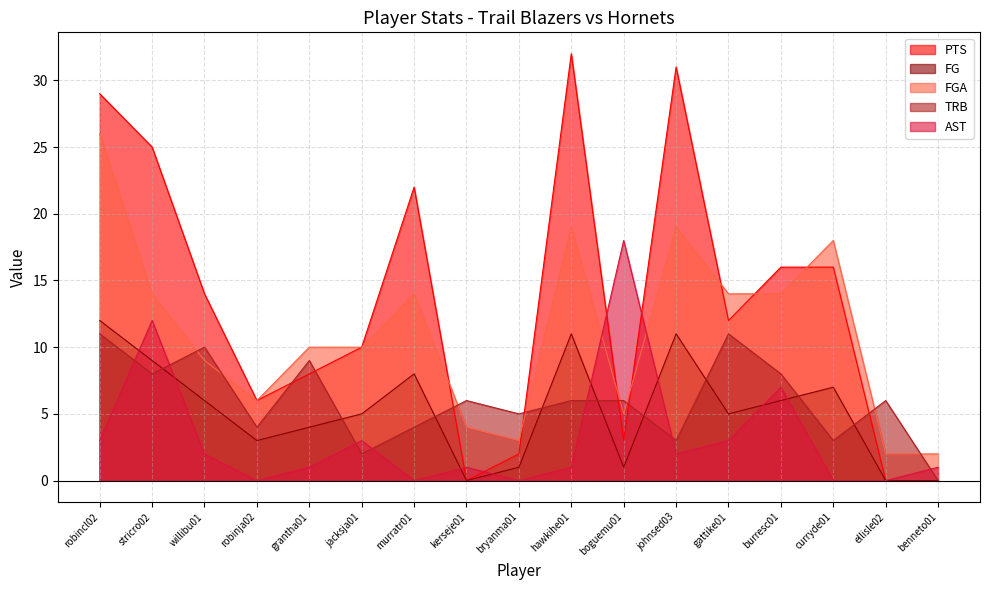

Where does the AST series first go above 1?

robincl02